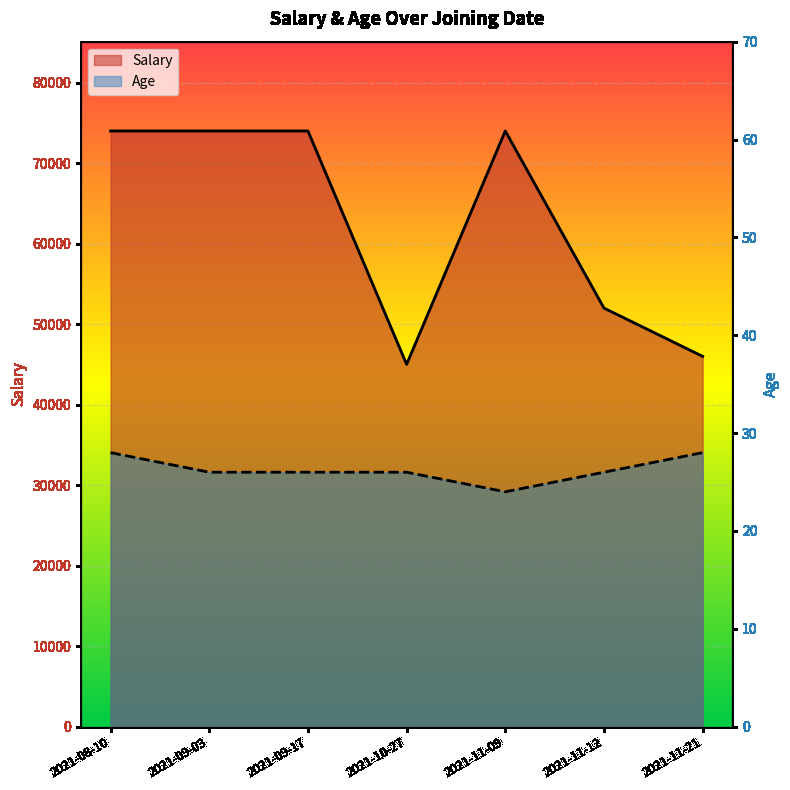

Rank the series by their maximum value, from lowest to highest.

Age, Salary